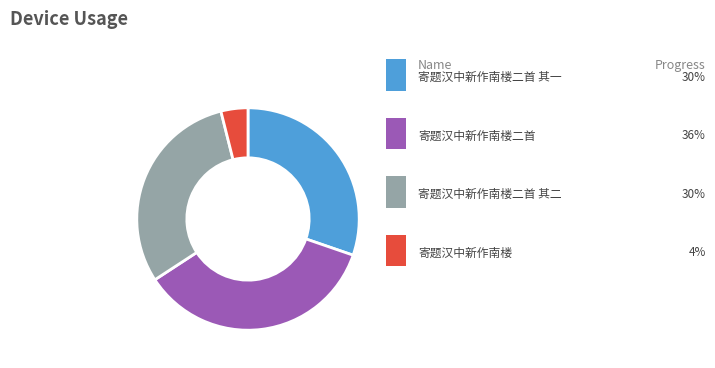

Is there any slice that represents more than half of the pie?

No